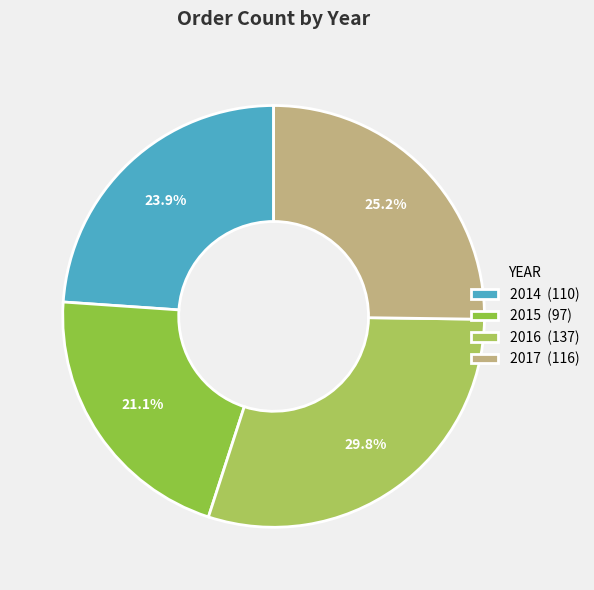

How many slices are in this pie chart?

4